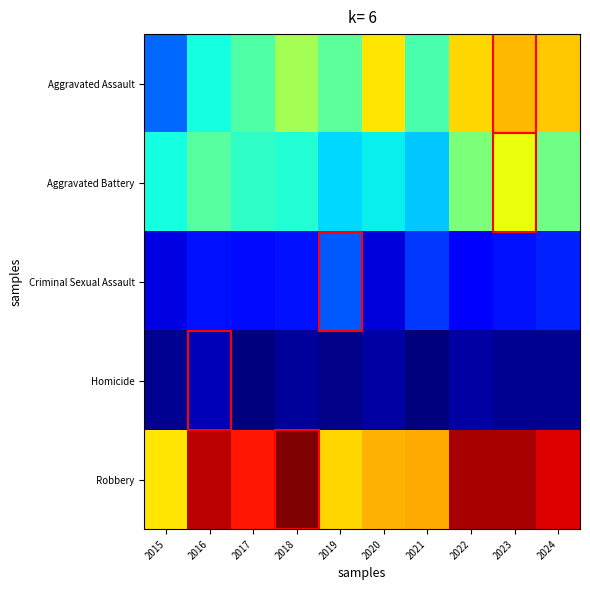

At which category is the sum across all series the highest?

2023